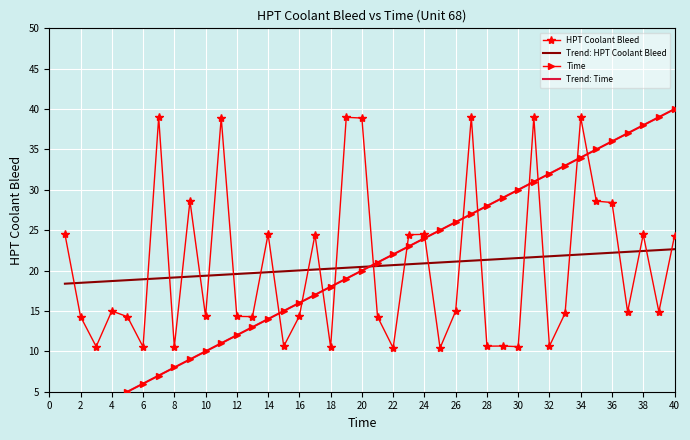

The Trend: HPT Coolant Bleed series shows 9.8 at 14. True or false?

False